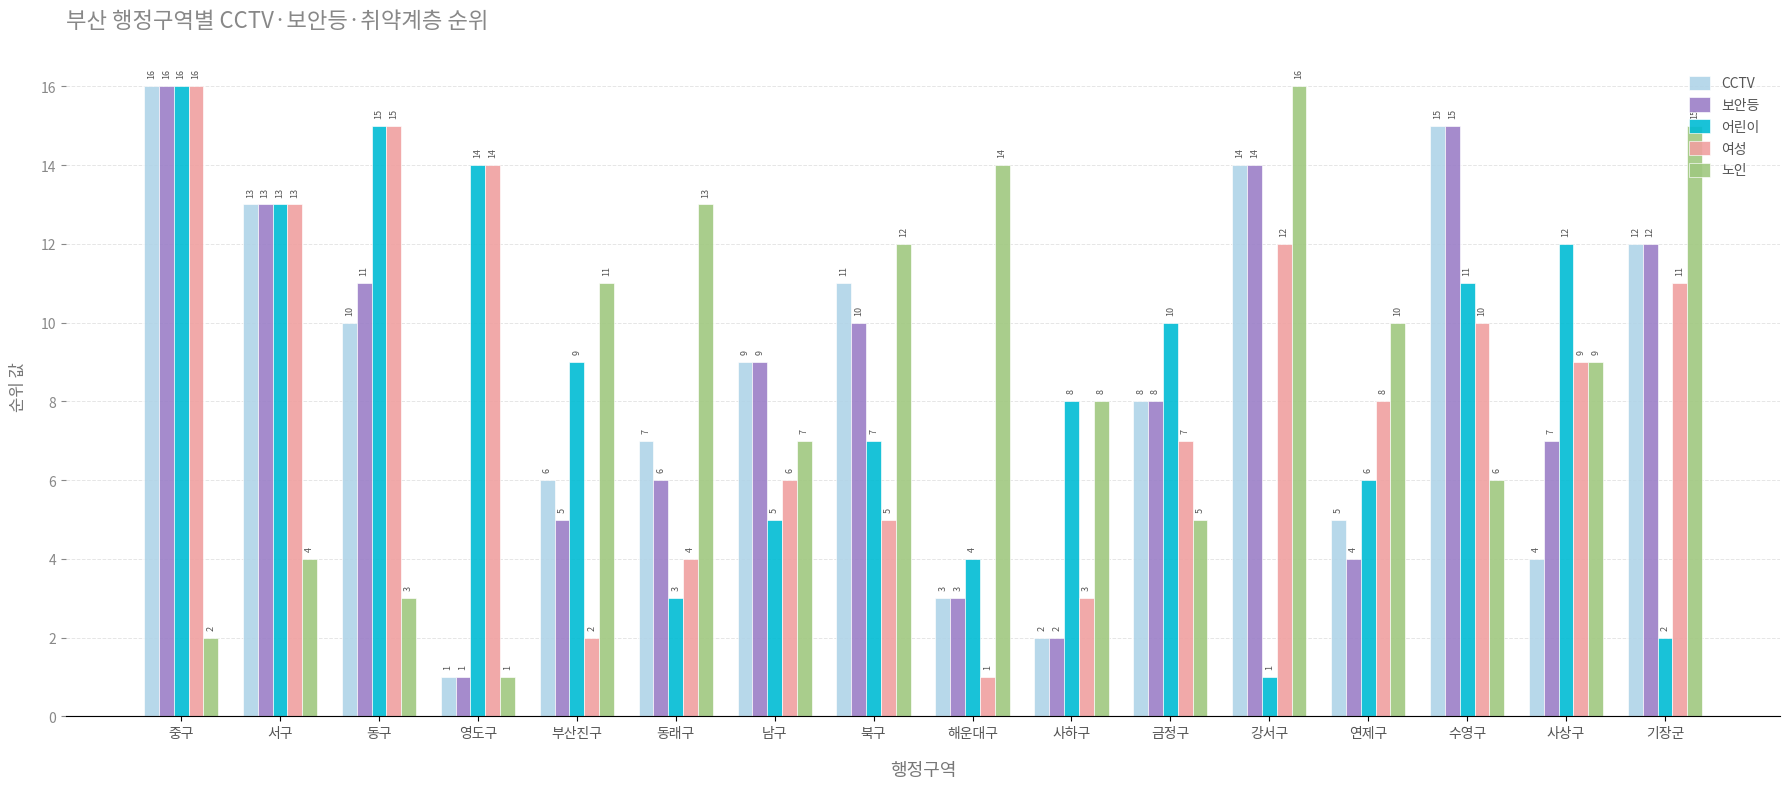

What is the spread (max minus min) of values at 영도구?

13